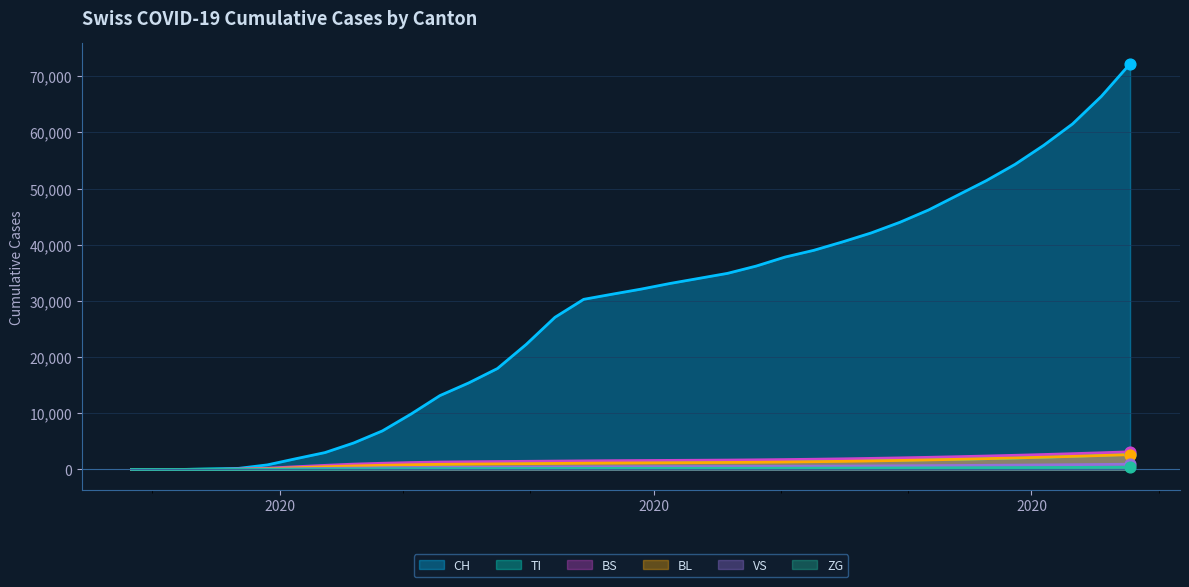

Which series contains the highest Y value?

CH